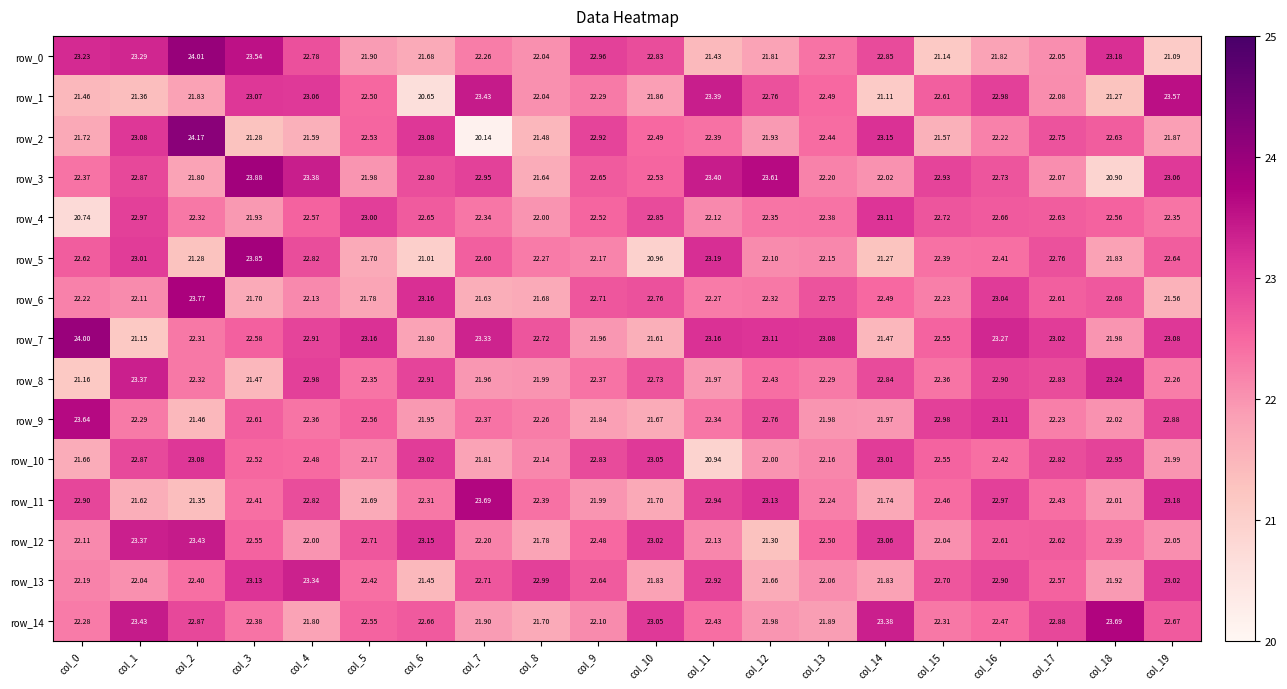

What is the sum of all row_9 values?

447.3